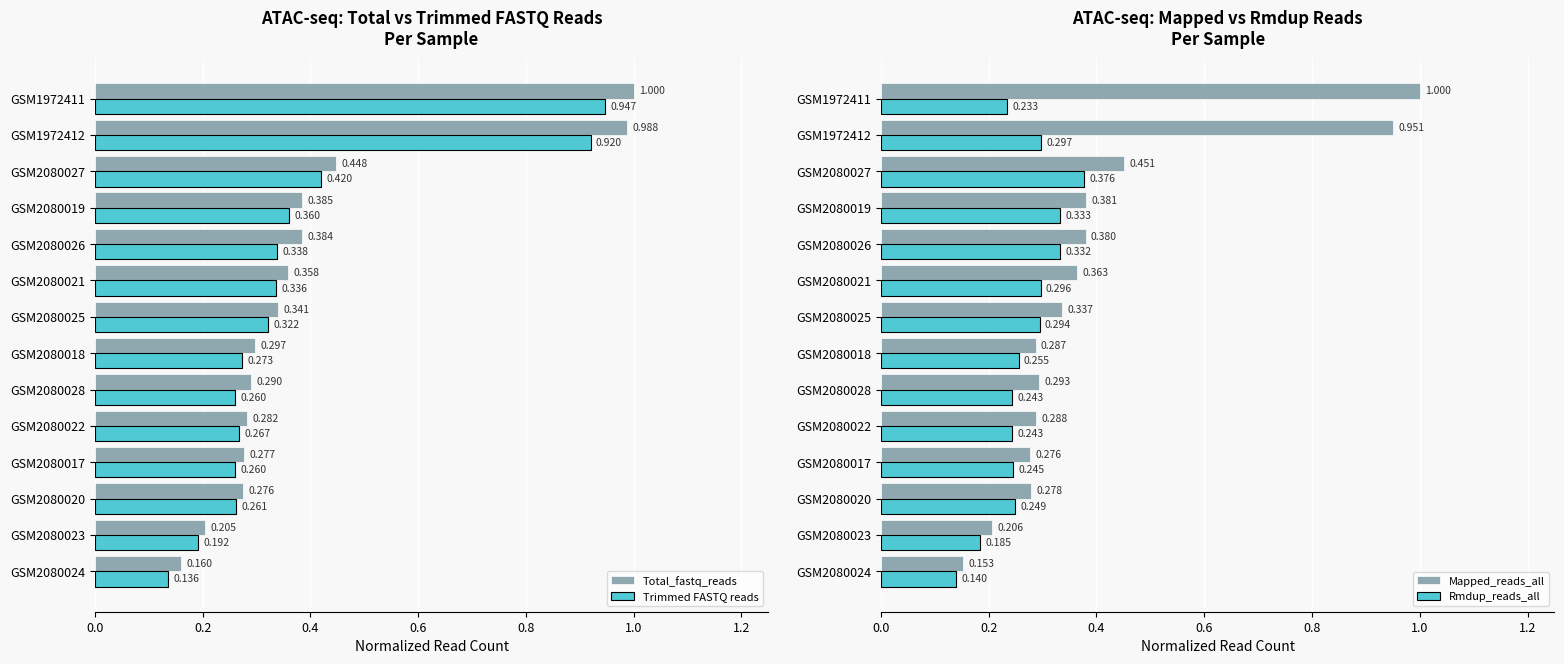

Reading left to right, list all the values displayed in this chart.

Total_fastq_reads: 0.2	0.2	0.3	0.3	0.3	0.3	0.3	0.3	0.4	0.4	0.4	0.4	1.0	1.0
Trimmed FASTQ reads: 0.1	0.2	0.3	0.3	0.3	0.3	0.3	0.3	0.3	0.3	0.4	0.4	0.9	0.9
Mapped_reads_all: 0.2	0.2	0.3	0.3	0.3	0.3	0.3	0.3	0.4	0.4	0.4	0.5	1.0	1.0
Rmdup_reads_all: 0.1	0.2	0.2	0.2	0.2	0.2	0.3	0.3	0.3	0.3	0.3	0.4	0.3	0.2